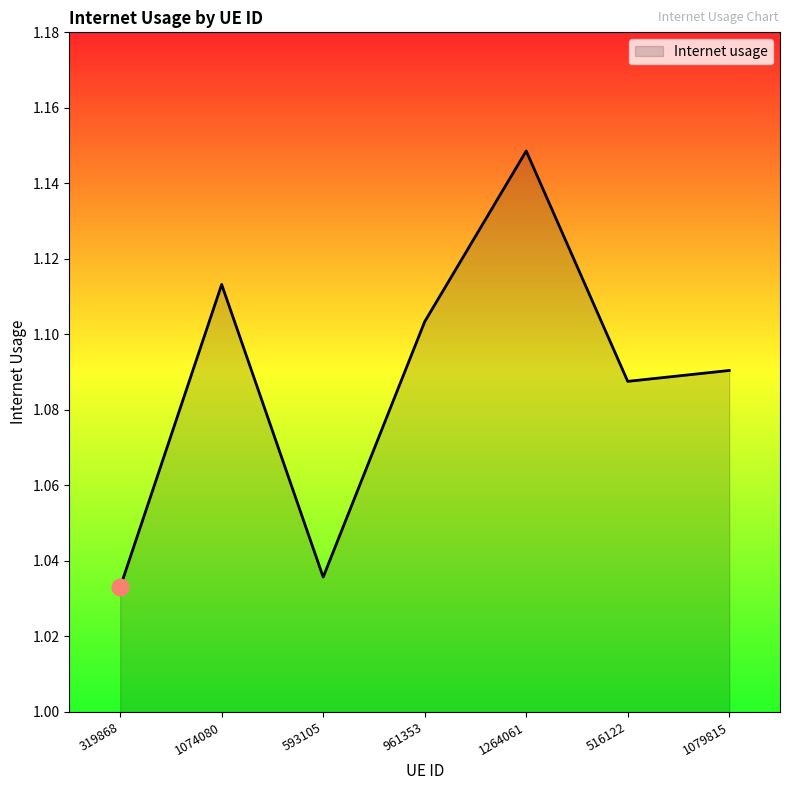

Does the chart display data point markers on the line(s)?

No